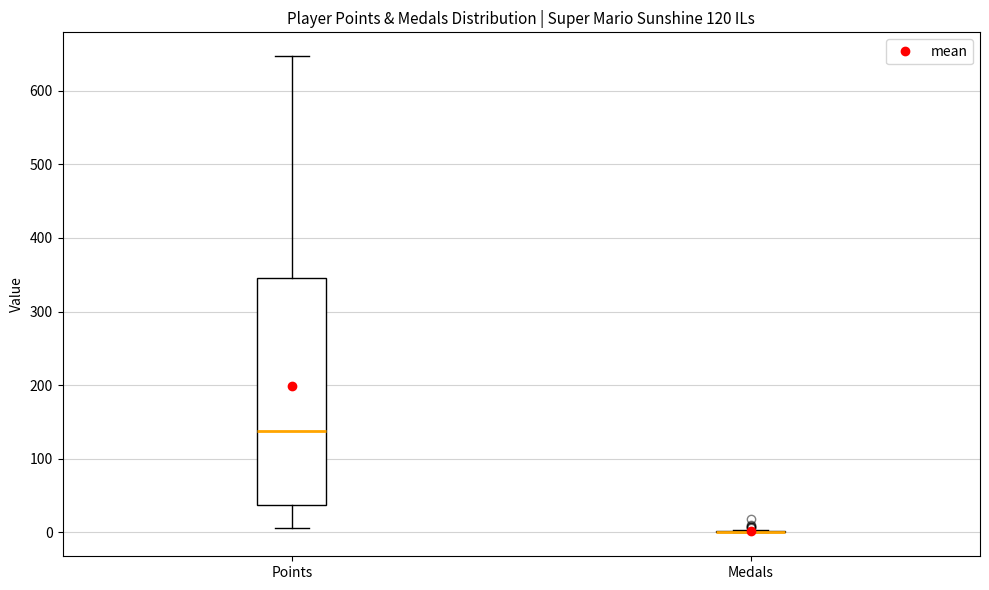

Comparing the boxes themselves (not the whiskers), which one is the tallest?

Points